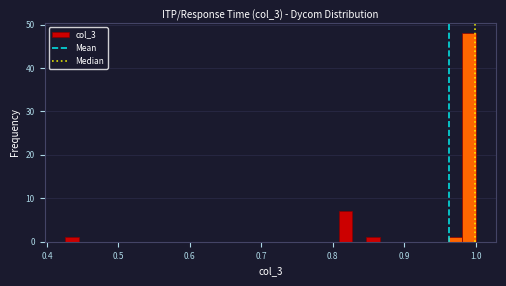

Read against the x-axis, roughly where is the centre of the tallest bar?

0.99